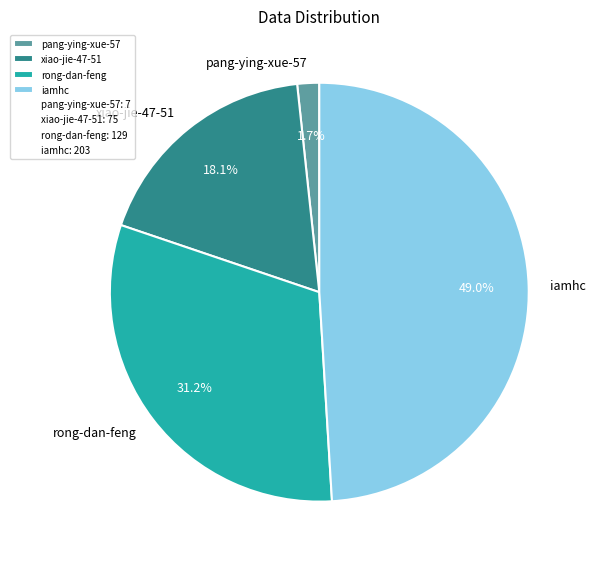

Which category has the biggest portion of the pie?

iamhc